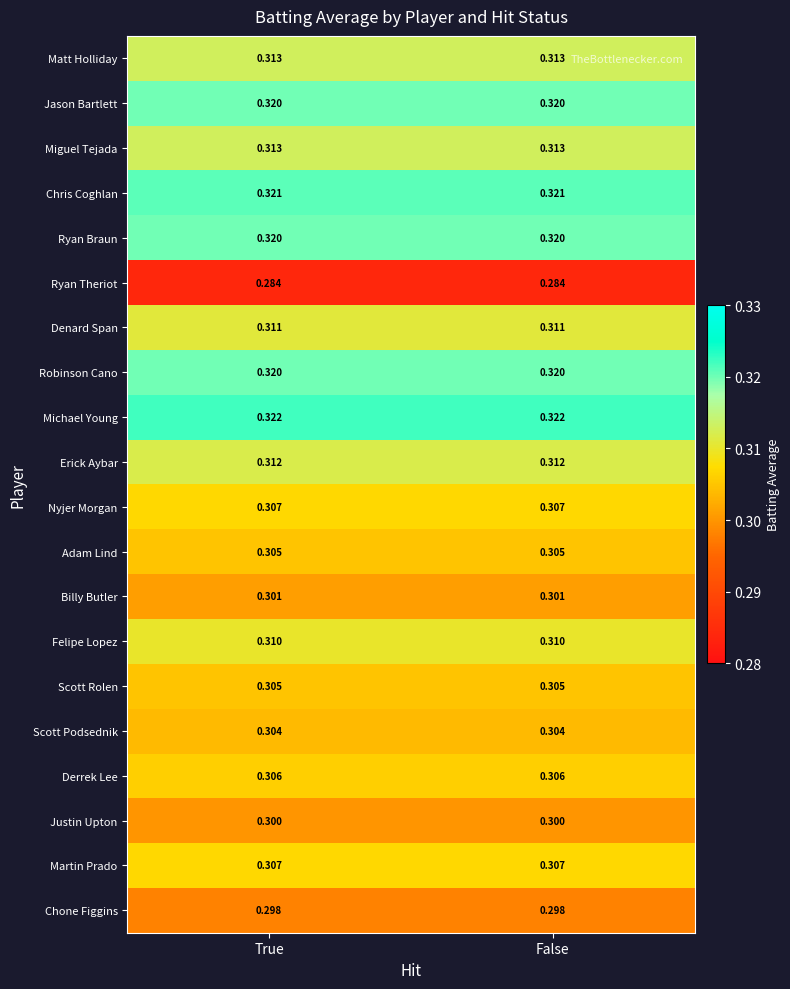

Which series has the largest total across all categories?

Michael Young